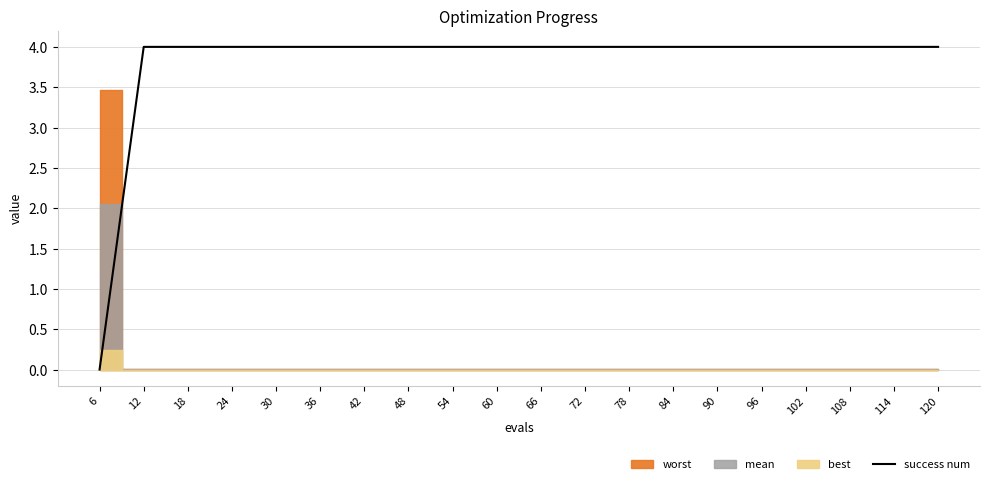

What is the sum of all values?

76